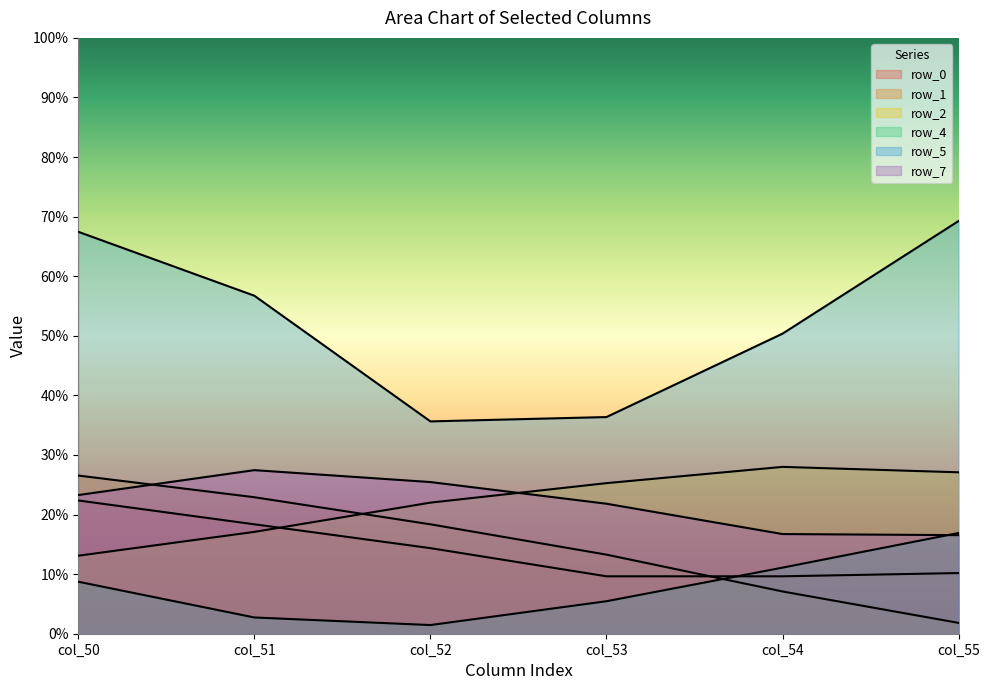

What is the average value of the row_0 series?

0.8